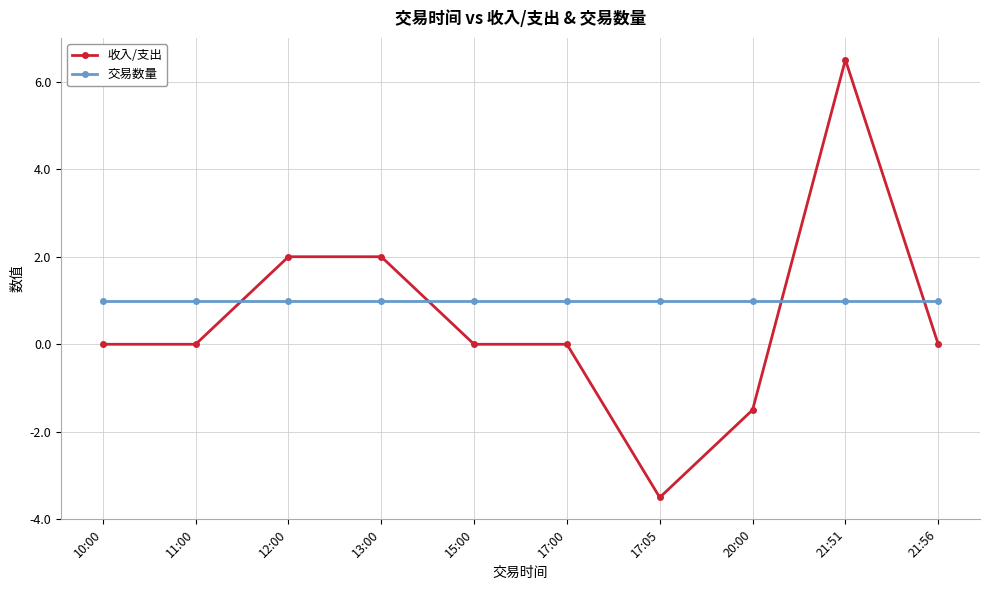

Count the number of data series in this chart.

2